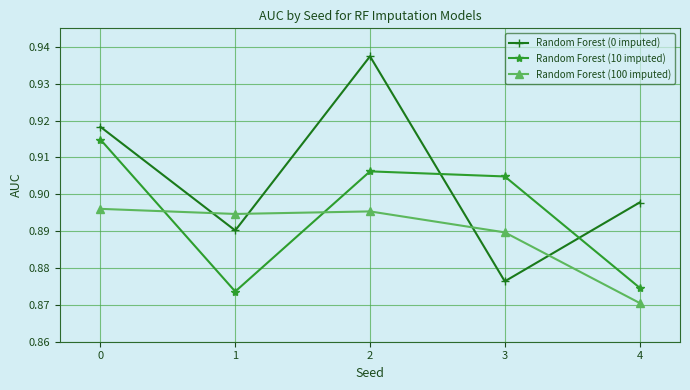

How many Random Forest (10 imputed) values are between 0 and 1?

5